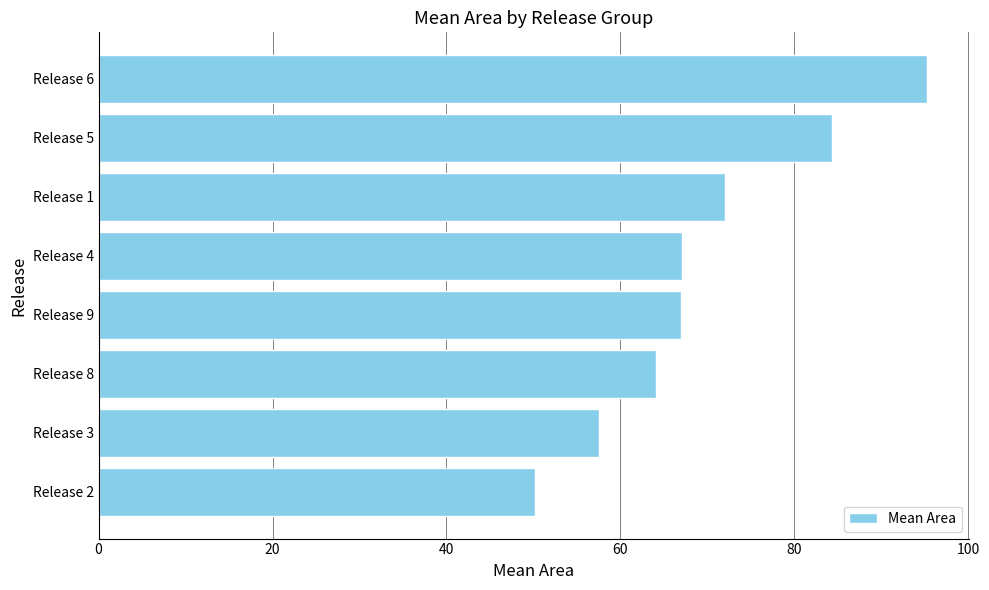

The chart shows a value of 95.3 at Release 6. True or false?

True